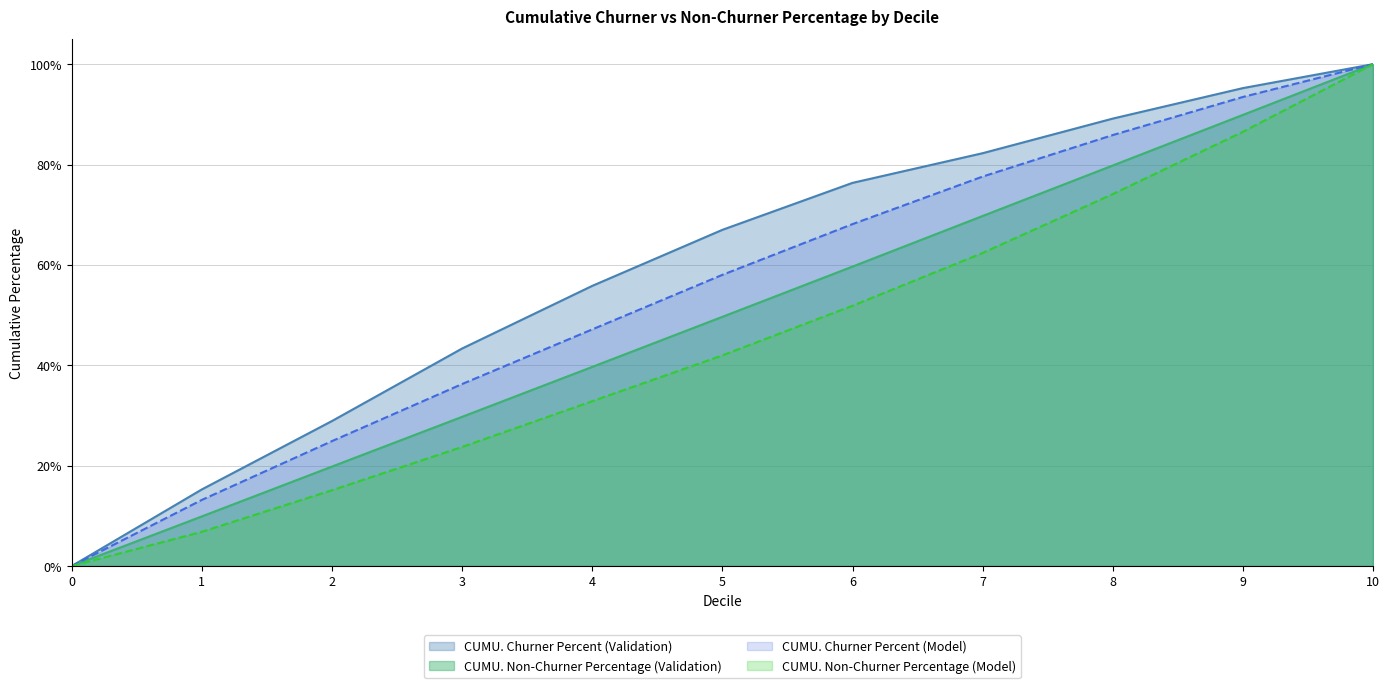

Which series has the largest range (max minus min)?

CUMU. Churner Percent (Validation)